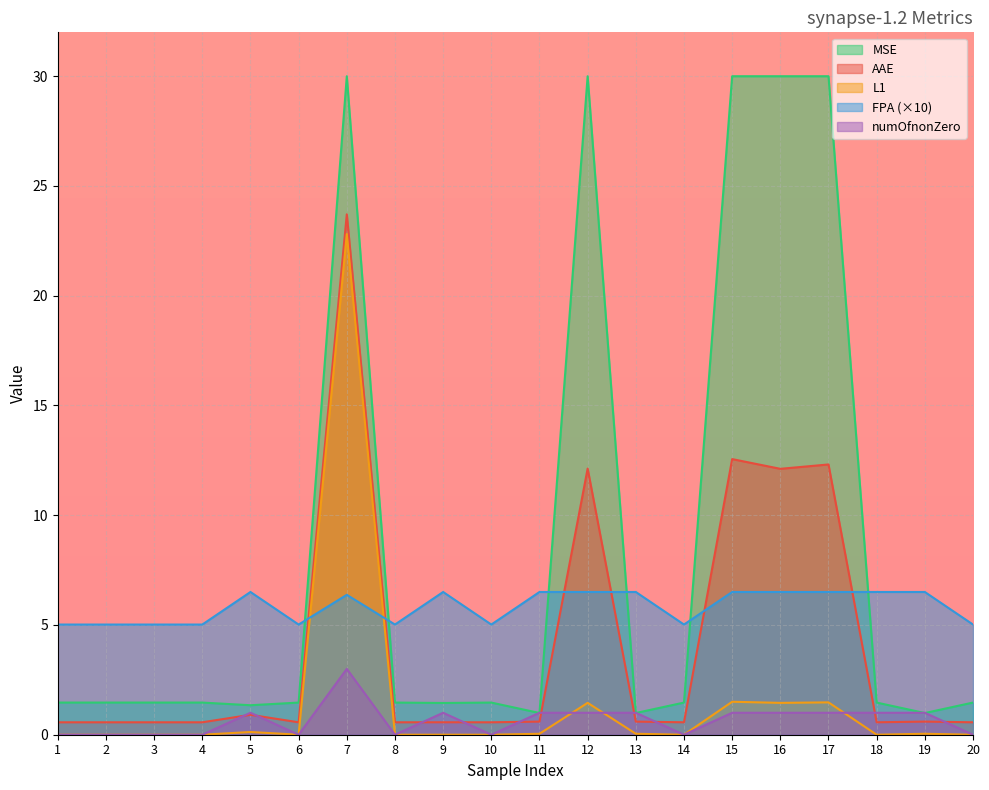

Rank the series by their maximum value, from highest to lowest.

MSE, AAE, L1, FPA (×10), numOfnonZero